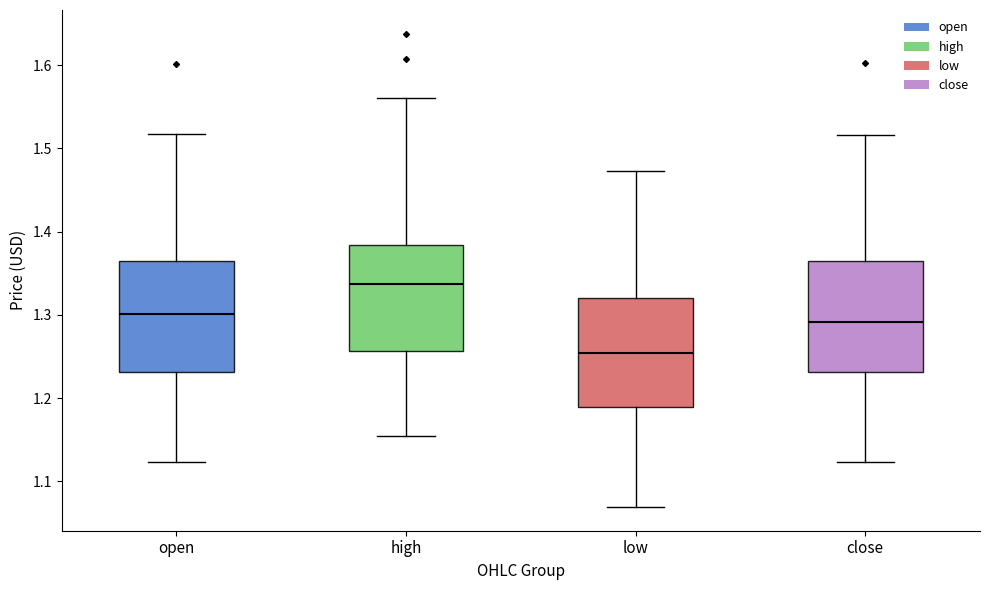

Which box's median line is the lowest?

low